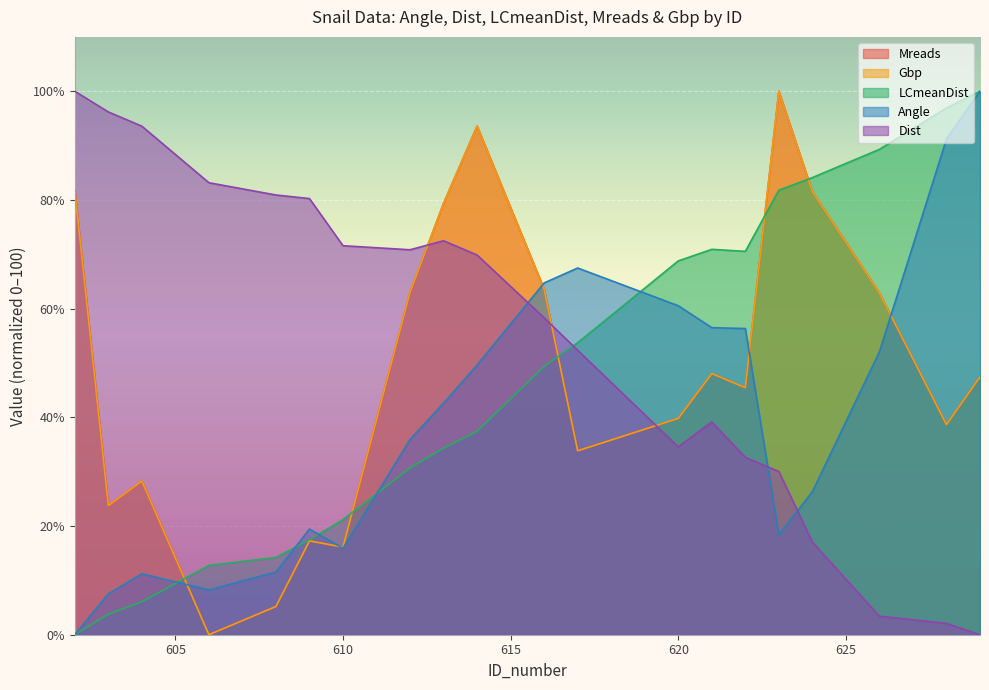

Between 617 and 603, which is larger?

617